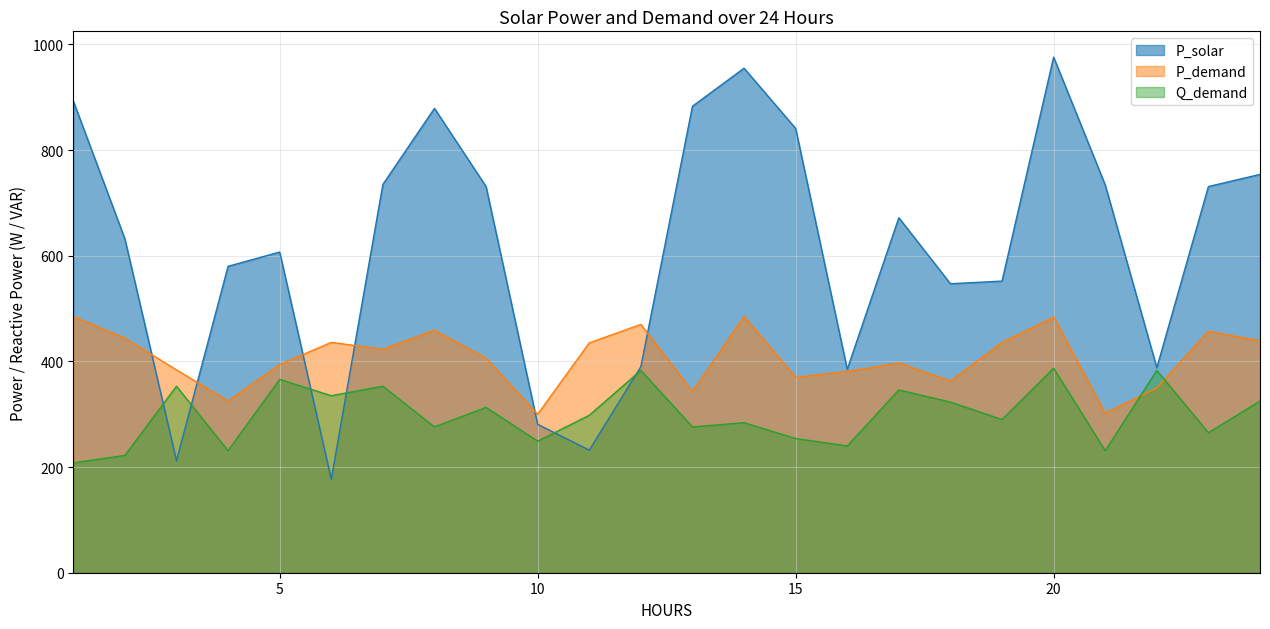

Between 13 and 22, which is larger?

13